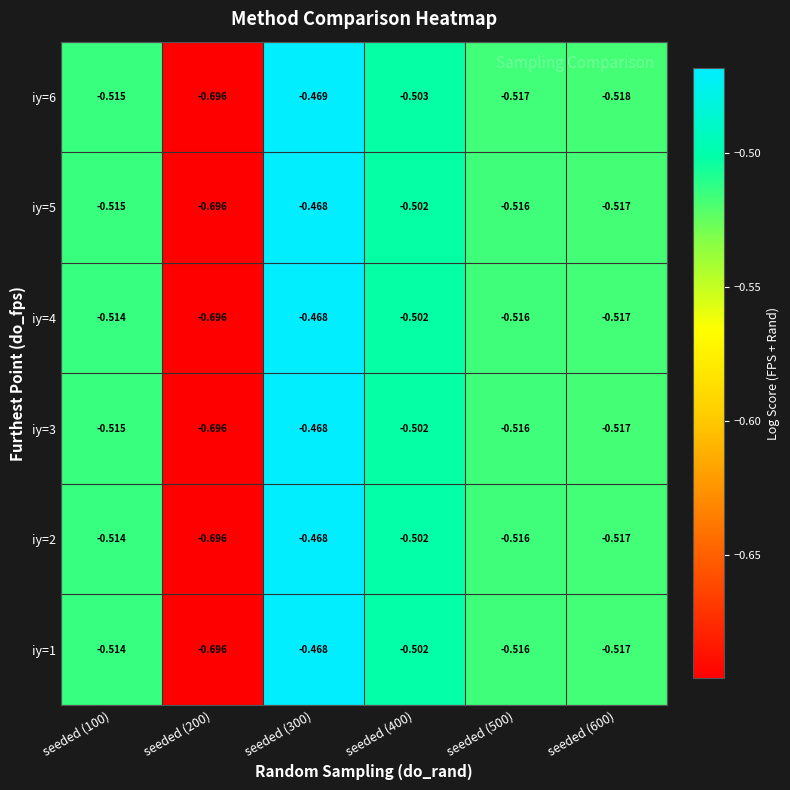

What is the total value across all series at seeded (100)?

-3.1